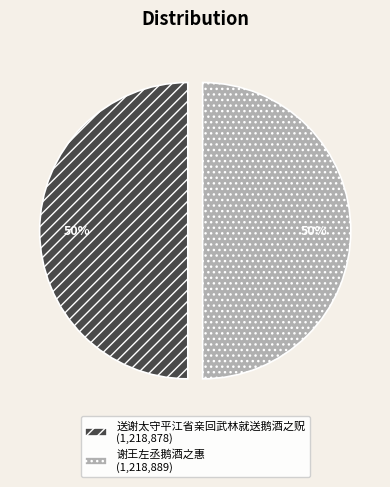

How many segments does this pie chart have?

2